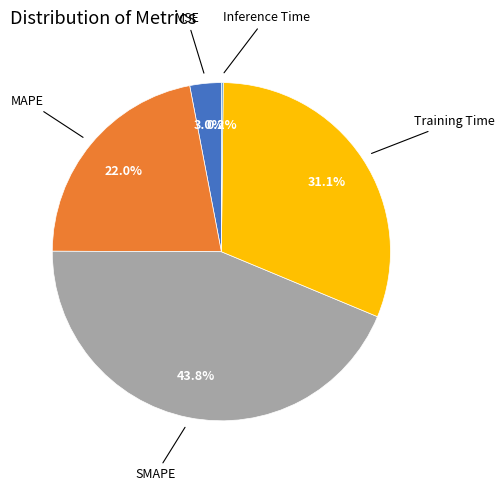

To the nearest percent, what is the difference between the MAPE and Training Time slice percentages?

9%